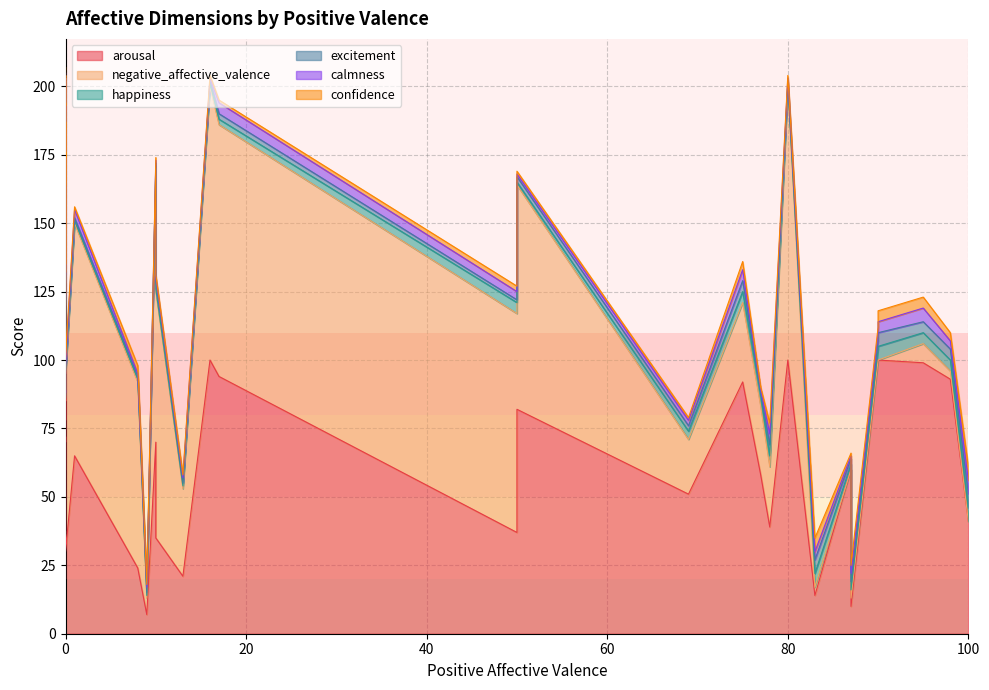

What is the difference between the maximum and minimum values in the happiness series?

4